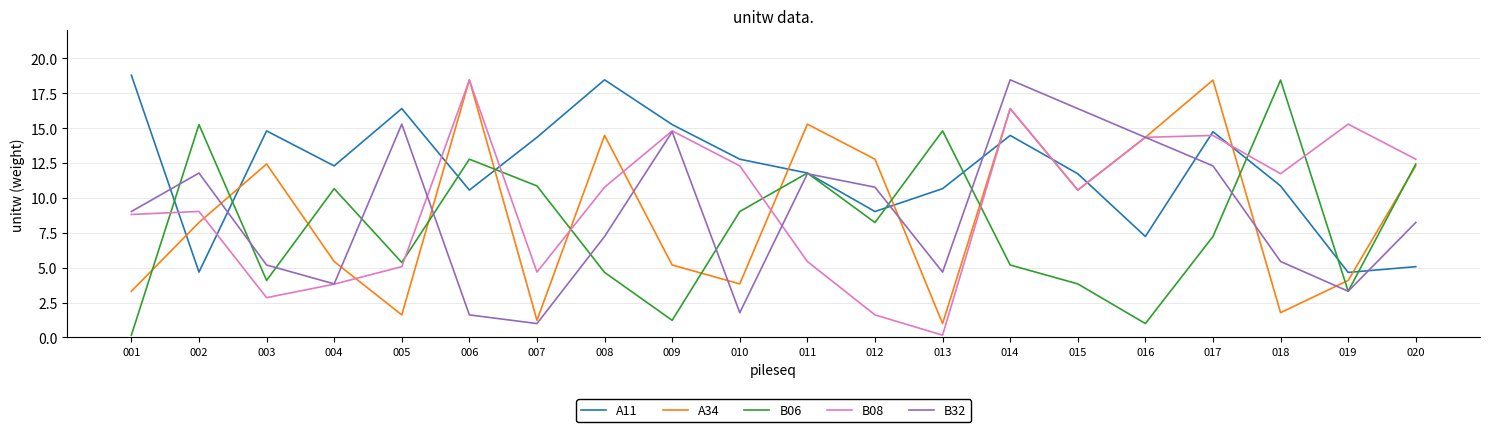

How many values in the B08 series are below 10?

9